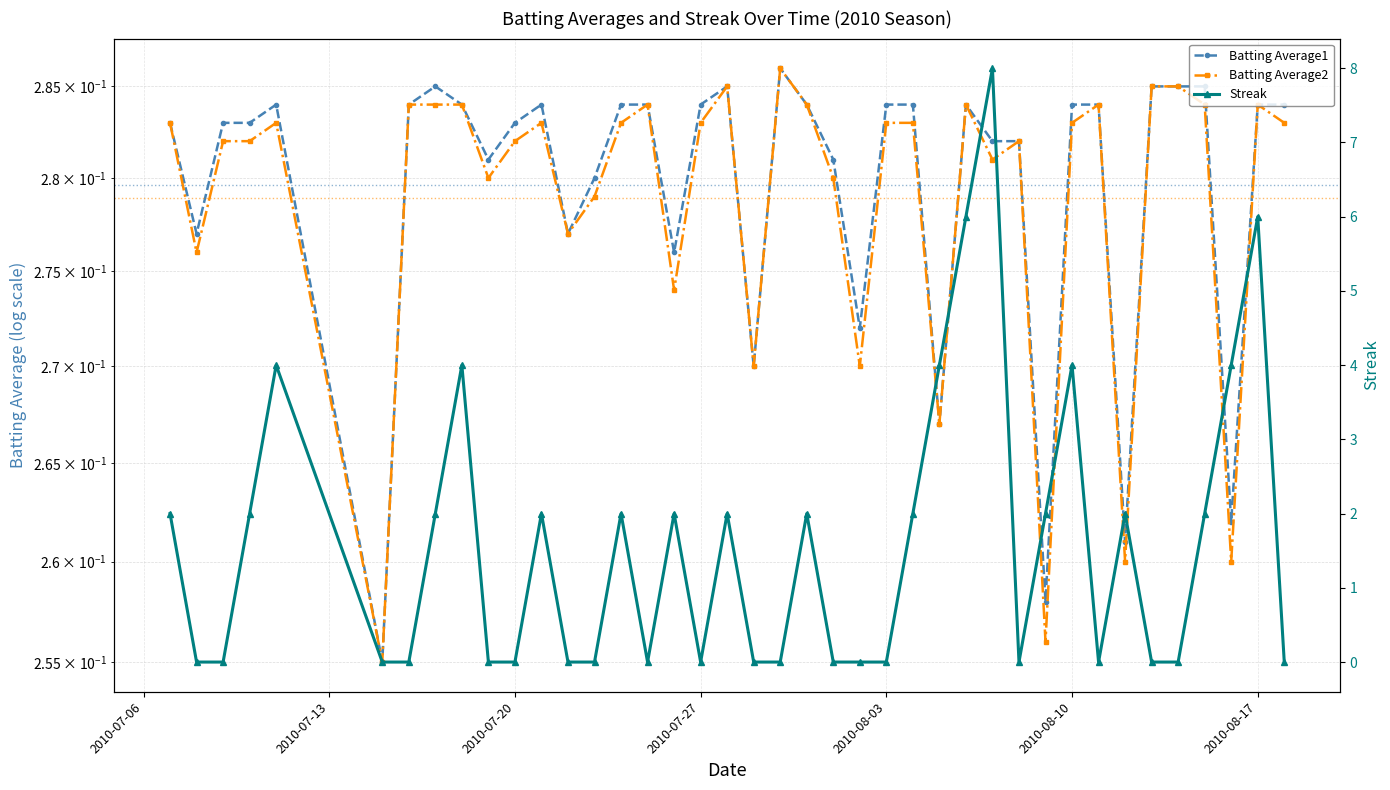

Which has a higher value, 2010-07-08 or 2010-07-26?

2010-07-08